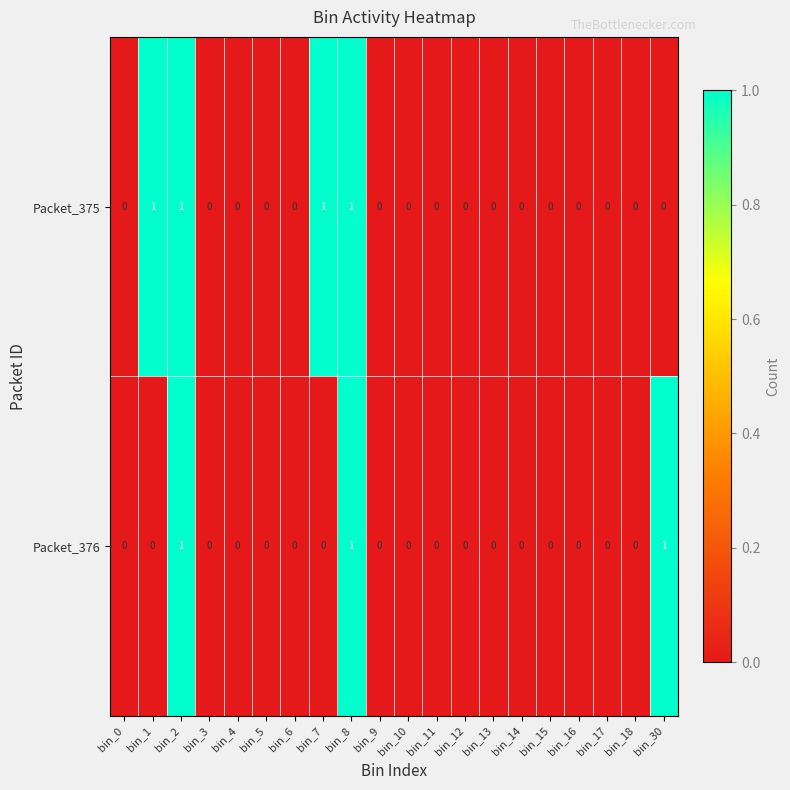

The Packet_375 series shows 0 at bin_12. True or false?

True